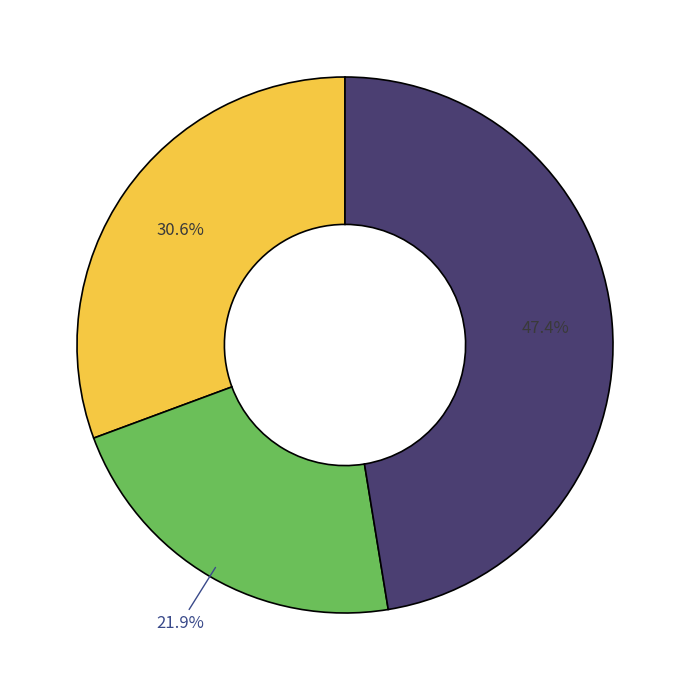

Does any single category account for the majority?

No